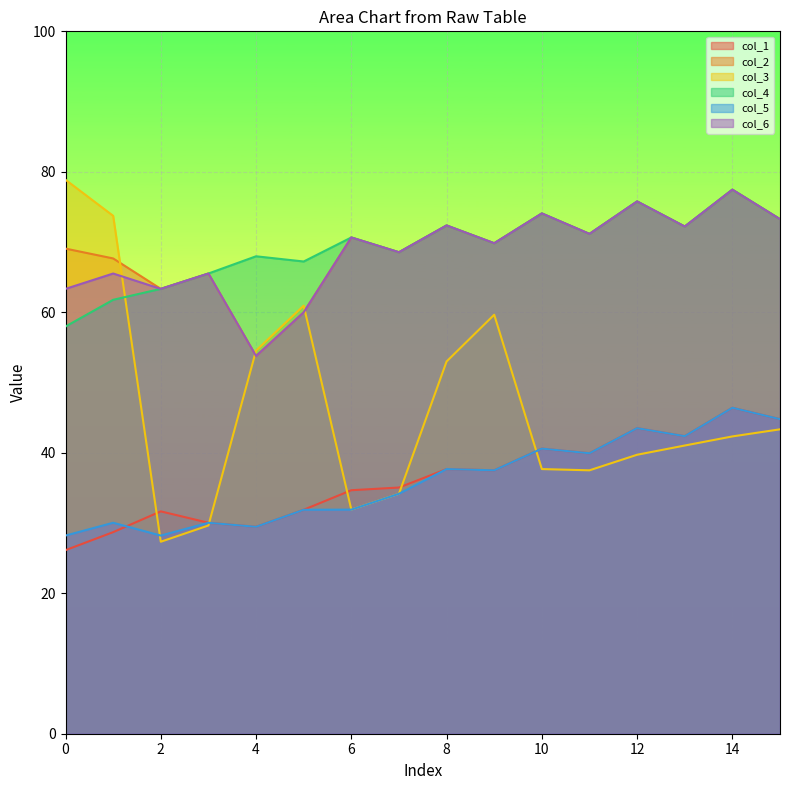

At which label does col_1 reach its peak?

14